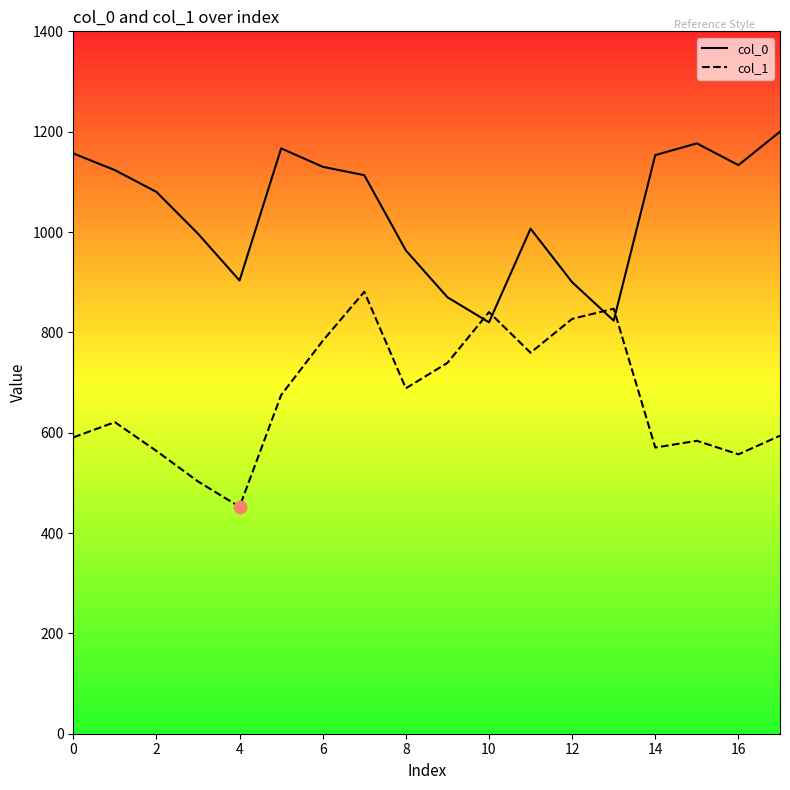

Which series has the largest total across all categories?

col_0